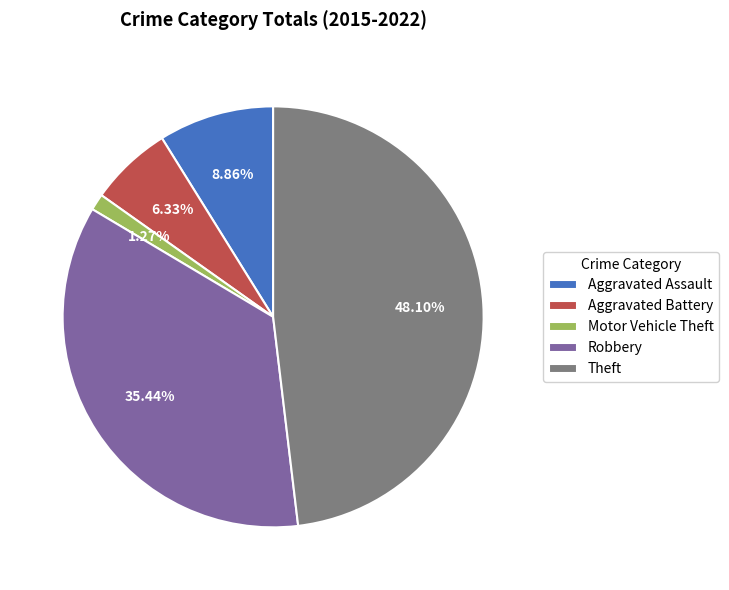

How many segments does this pie chart have?

5